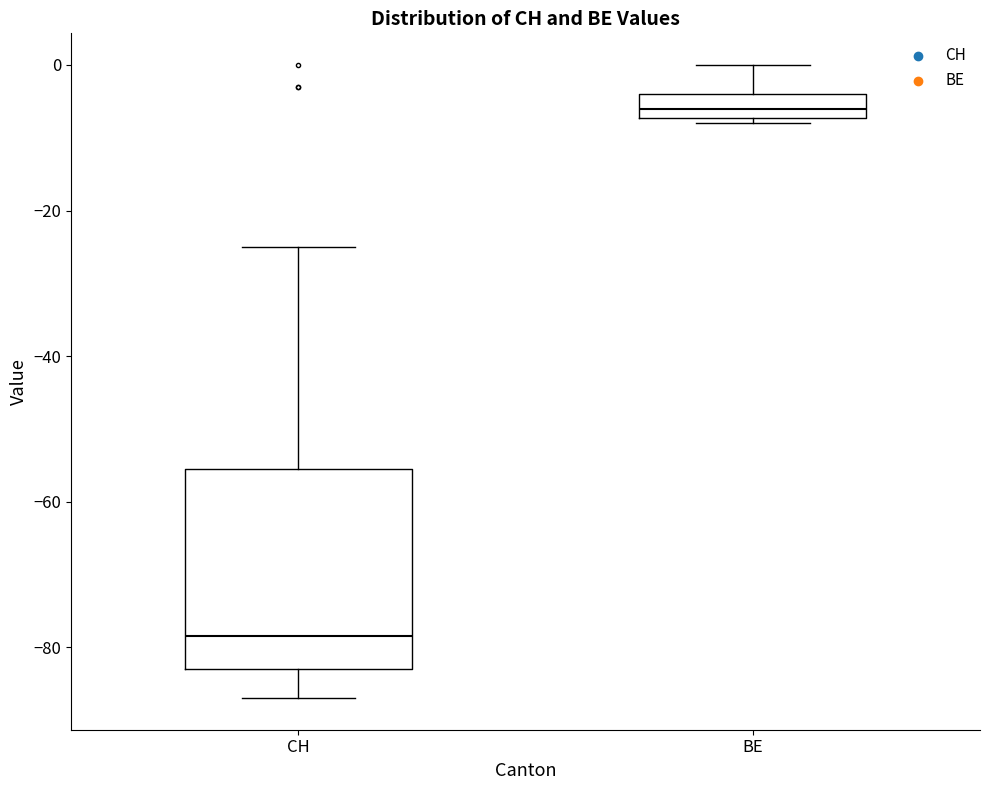

Reading left to right, read every box against the y-axis: the position of its median line, the range the box covers, and the ends of its whiskers. The values are not printed on the chart, so give them approximately, as read against the axis.

CH: median -78, box -82 to -56, whiskers -86 to -24
BE: median -6, box -8 to -4, whiskers -8 (just below the box's lower edge) to 0